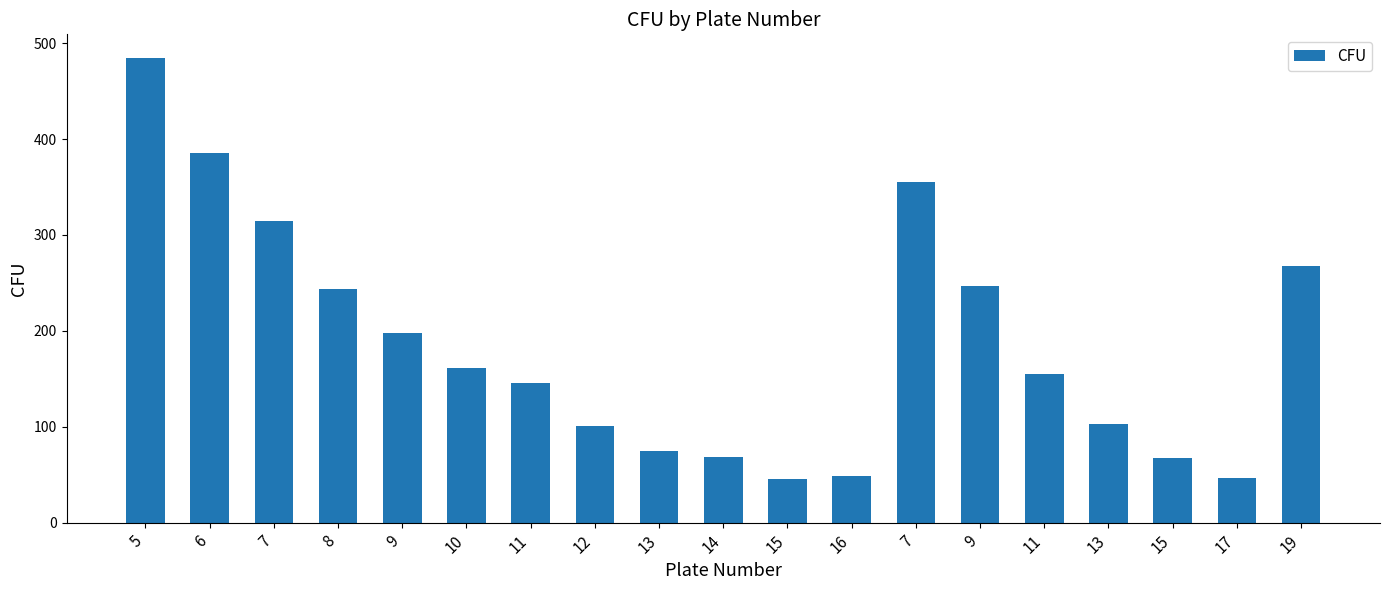

The chart shows a value of 323 at 8. True or false?

False